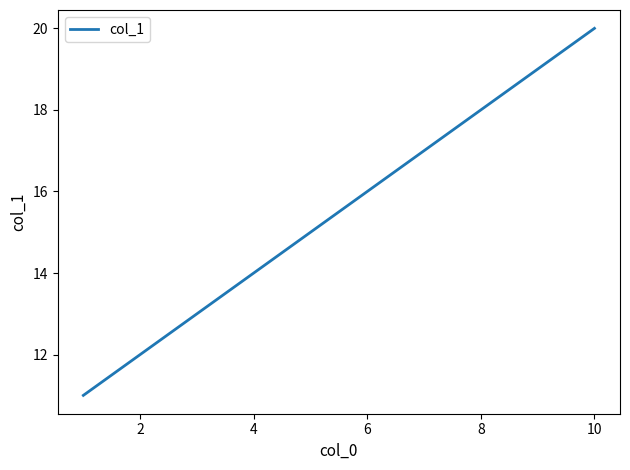

What is the difference between the maximum and minimum values?

9